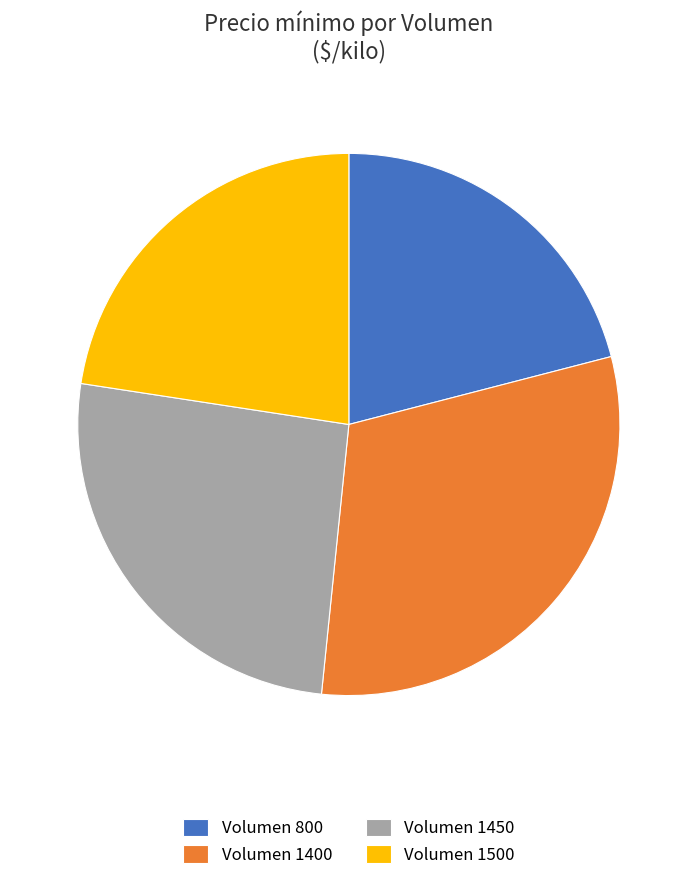

How many slices are in this pie chart?

4